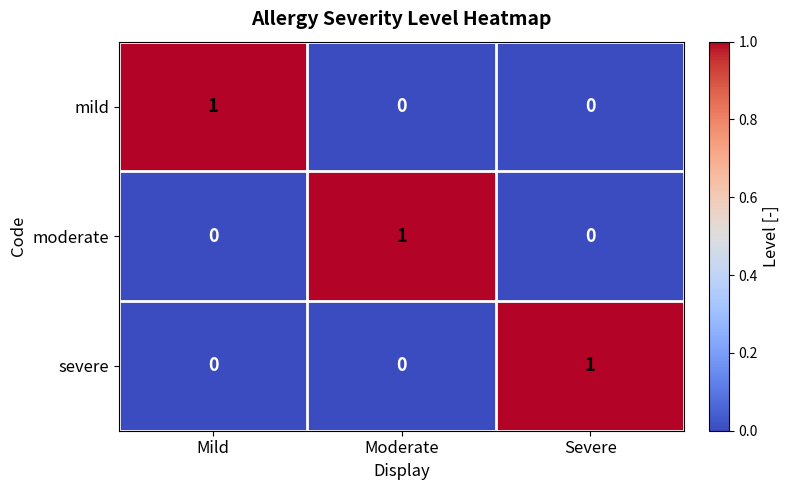

The value of severe at Moderate is 0. True or false?

True